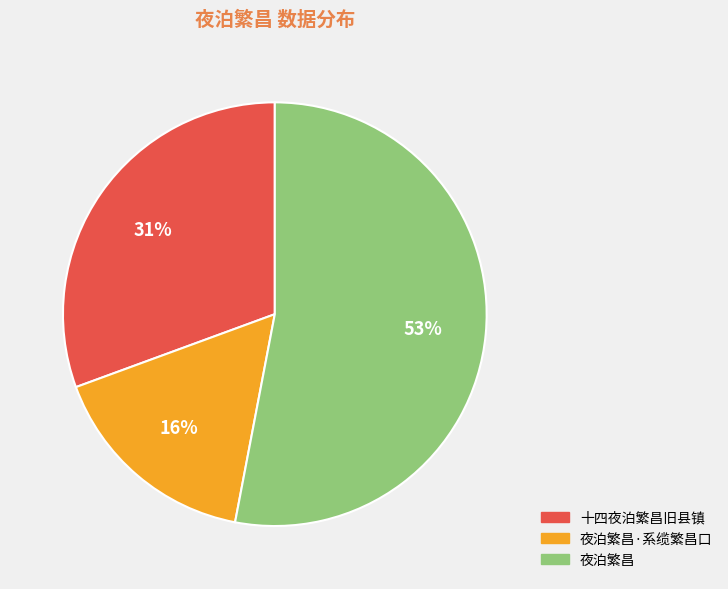

To the nearest percent, what is the average slice percentage?

33%